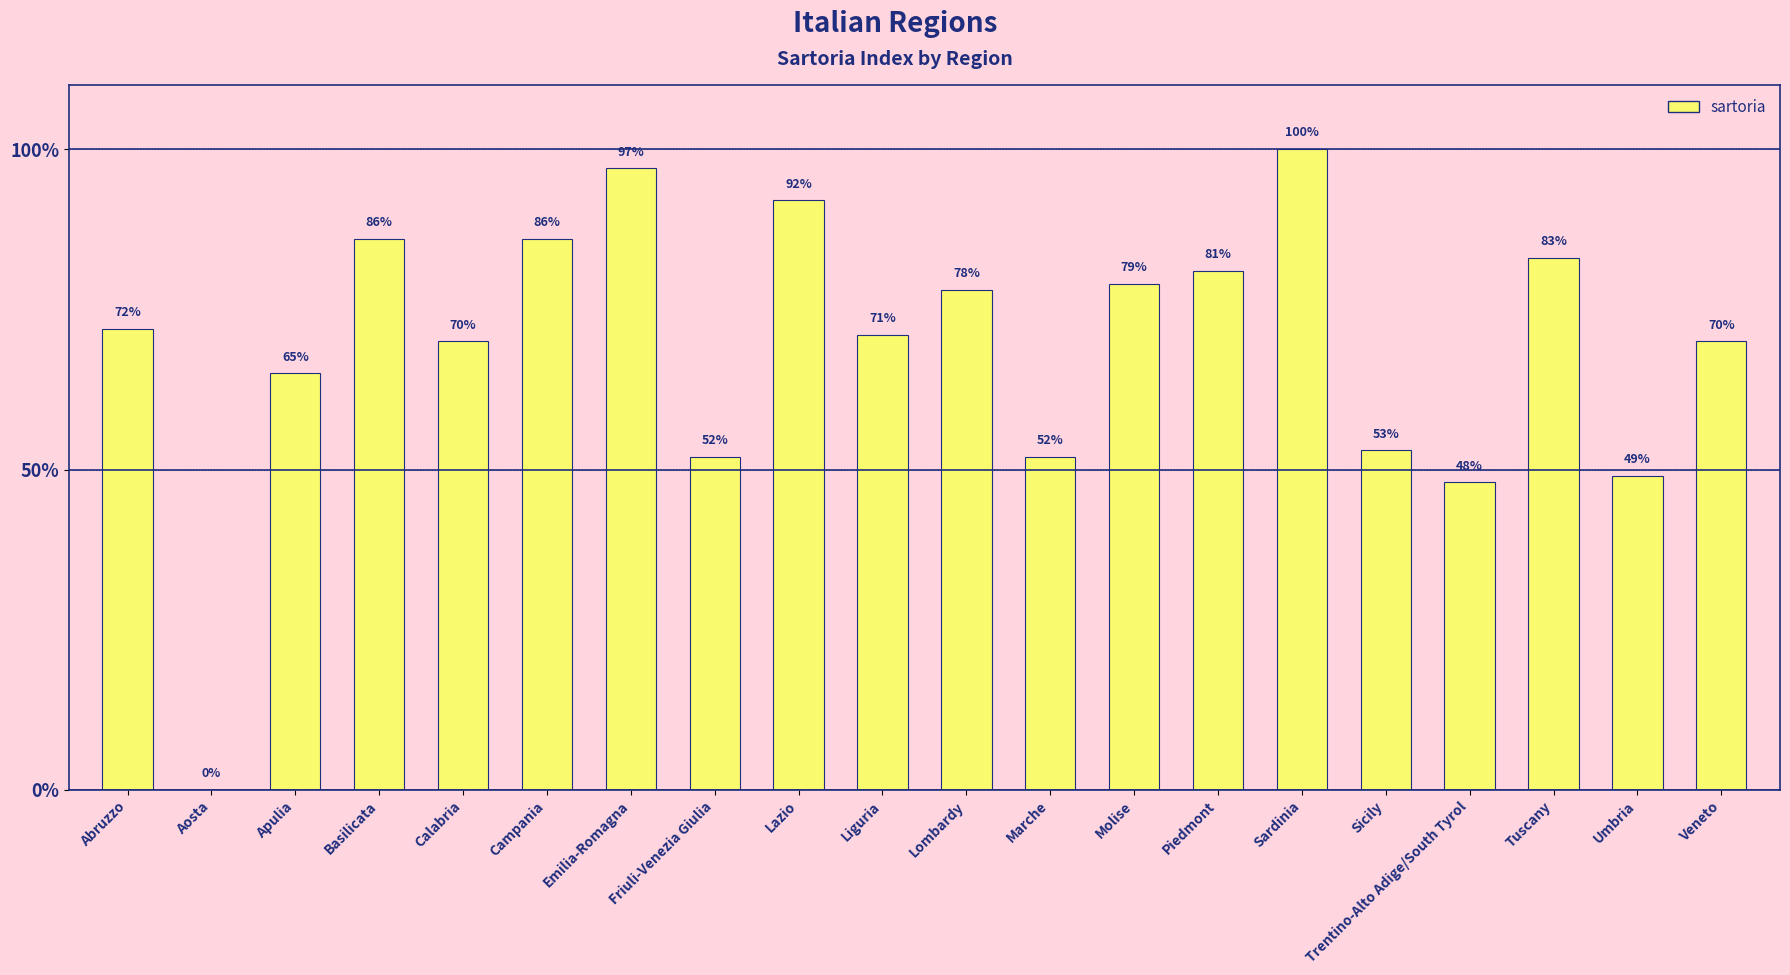

What value does the data have at Lombardy, to the nearest 10?

80